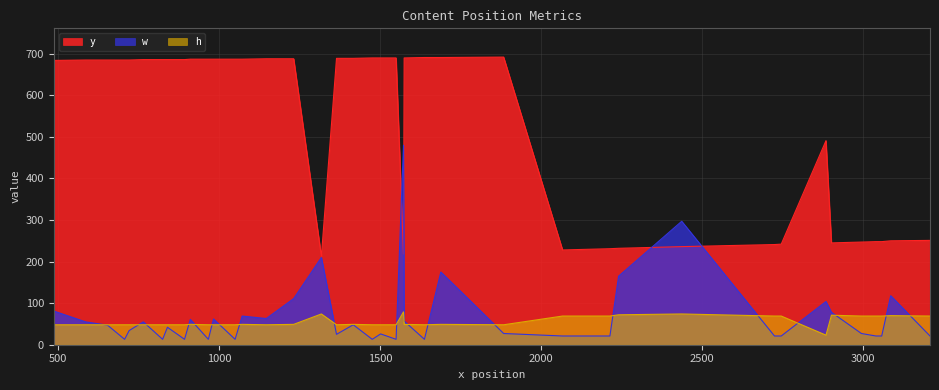

How many data points in h are less than 49?

20